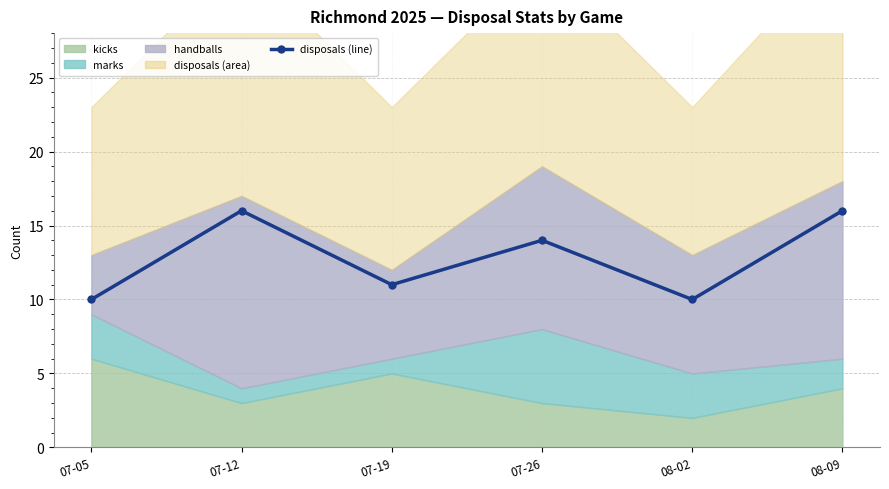

Does the chart have visible grid lines?

Yes